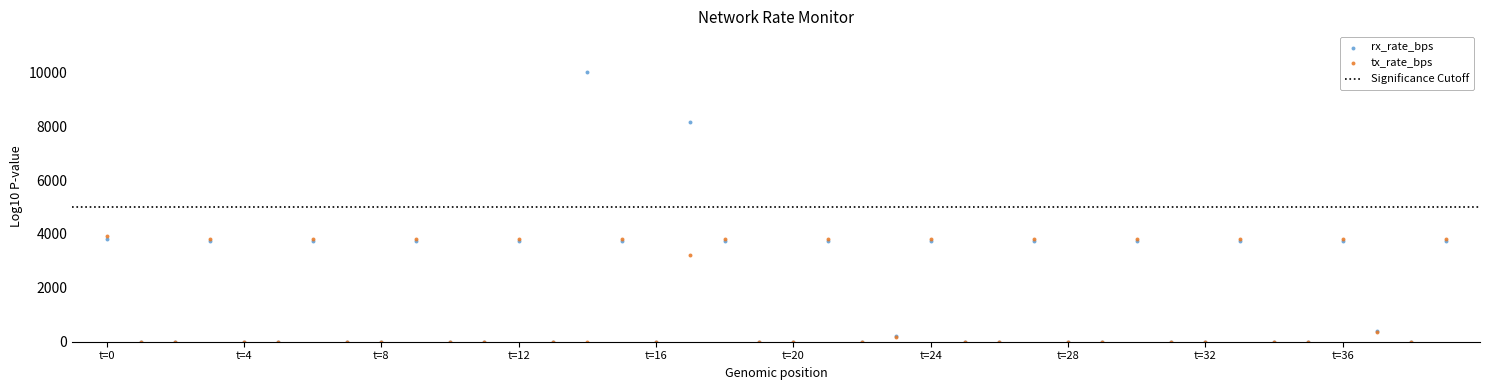

Which series reaches the maximum Y coordinate?

rx_rate_bps